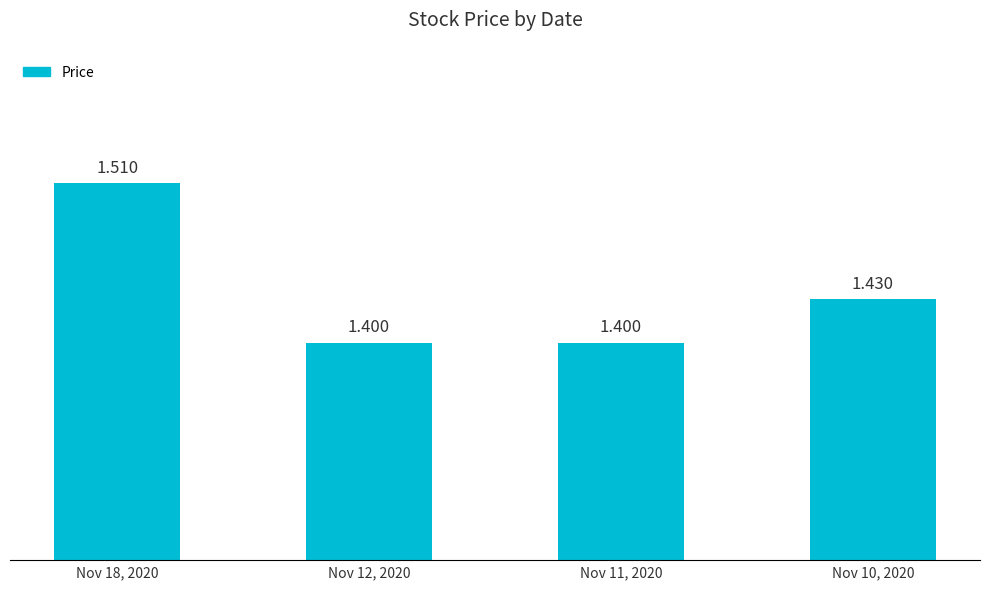

At which label is the value closest to 1?

Nov 12, 2020